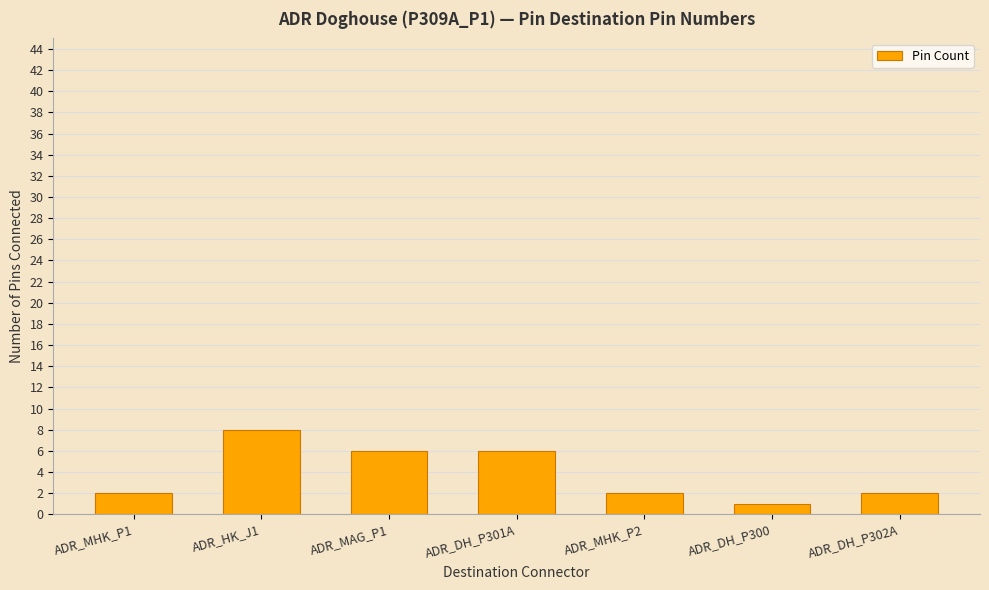

At which category does the chart reach its minimum across all series?

ADR_DH_P300